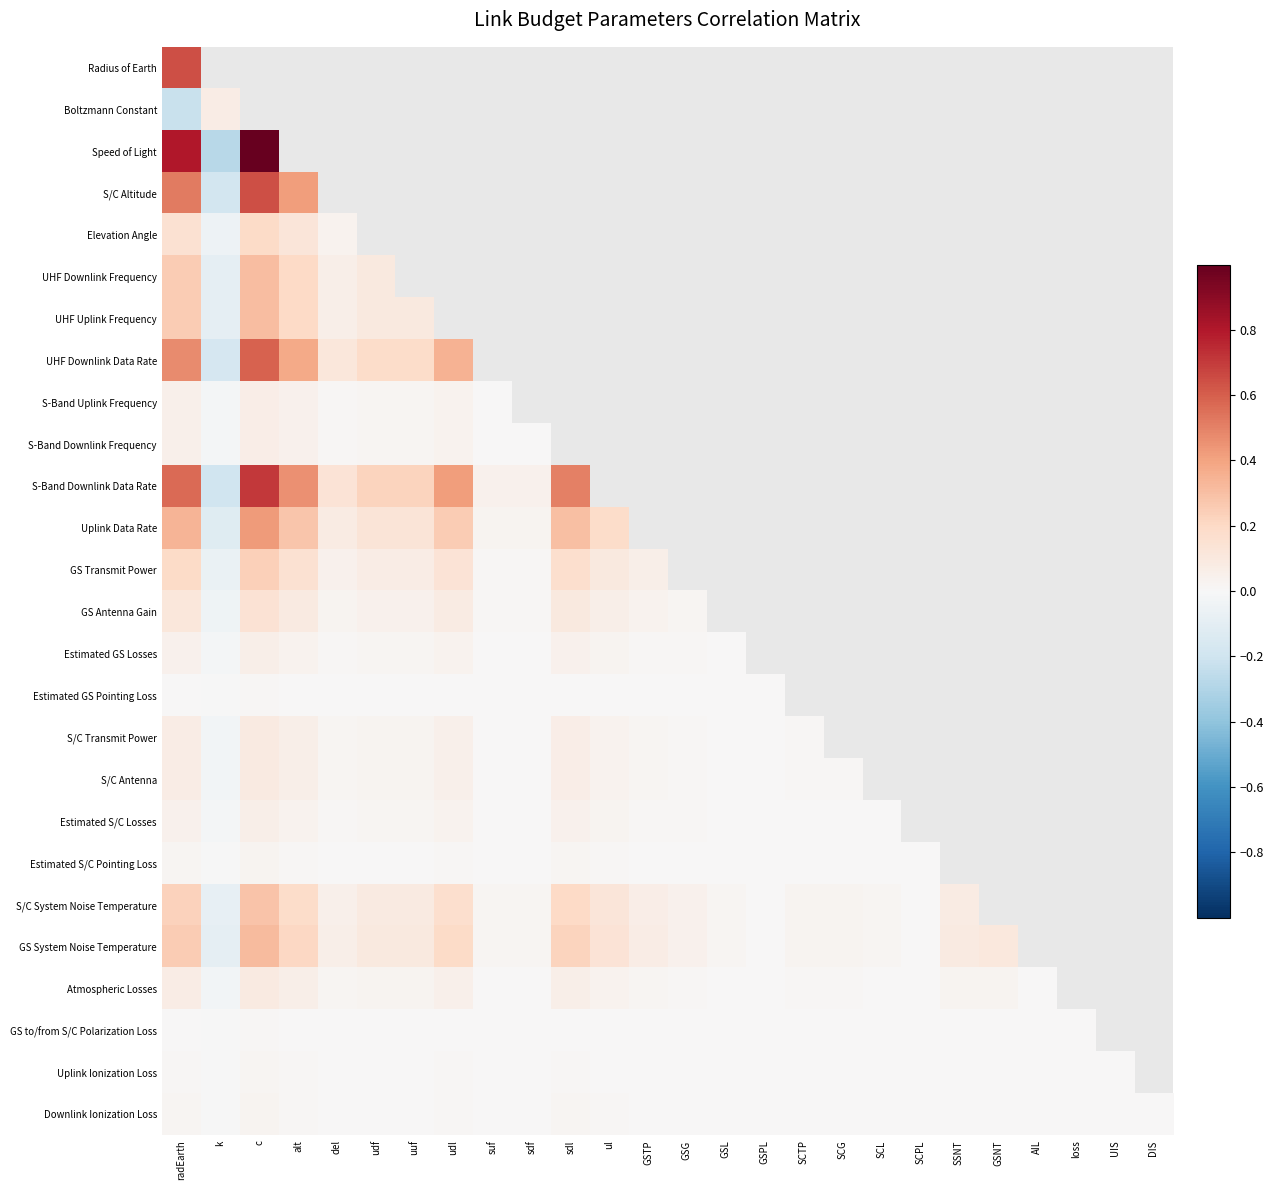

Rank the series by their maximum value, from highest to lowest.

Speed of Light, Radius of Earth, S-Band Downlink Data Rate, S/C Altitude, UHF Downlink Data Rate, Uplink Data Rate, GS System Noise Temperature, UHF Downlink Frequency, UHF Uplink Frequency, S/C System Noise Temperature, GS Transmit Power, Elevation Angle, GS Antenna Gain, S/C Transmit Power, S/C Antenna, Atmospheric Losses, Boltzmann Constant, S-Band Uplink Frequency, S-Band Downlink Frequency, Estimated GS Losses, Estimated S/C Losses, Estimated S/C Pointing Loss, Downlink Ionization Loss, Uplink Ionization Loss, Estimated GS Pointing Loss, GS to/from S/C Polarization Loss